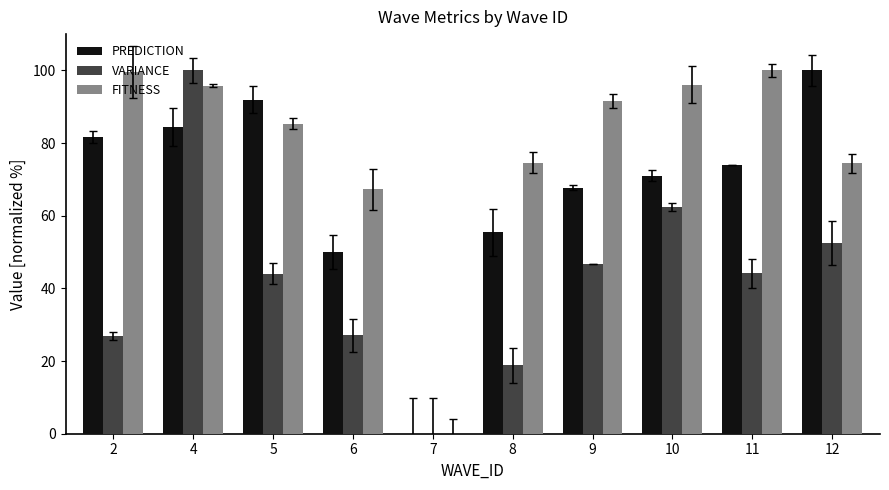

What value does the PREDICTION series have at 11?

74.0